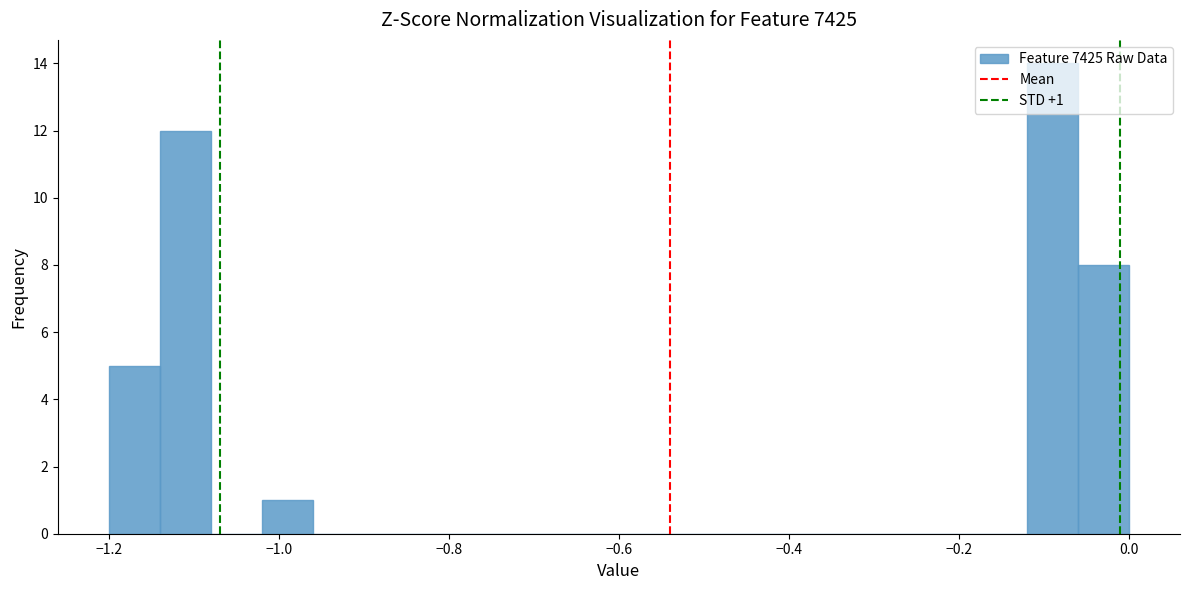

Read against the x-axis, roughly where is the centre of the tallest bar?

-0.08